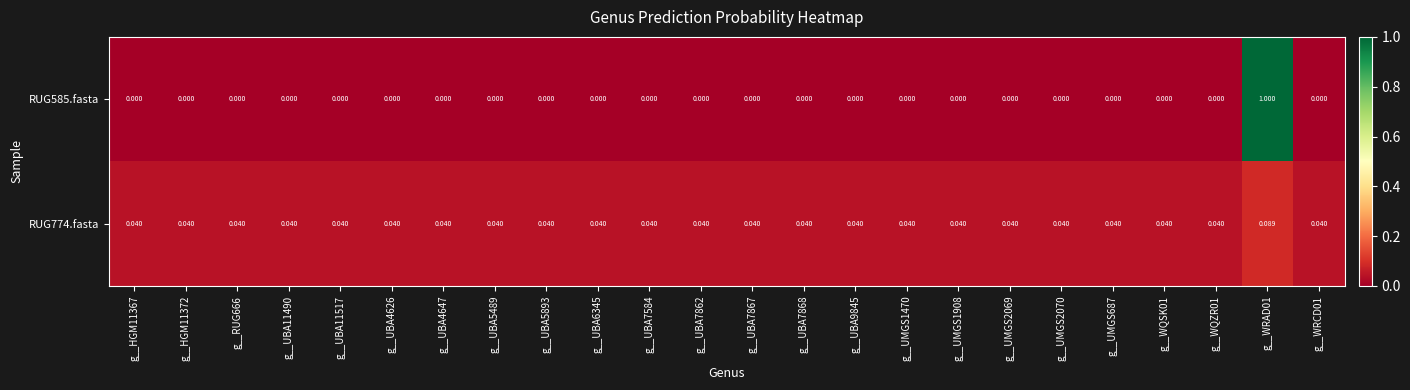

What is the maximum value shown in the chart?

1.0